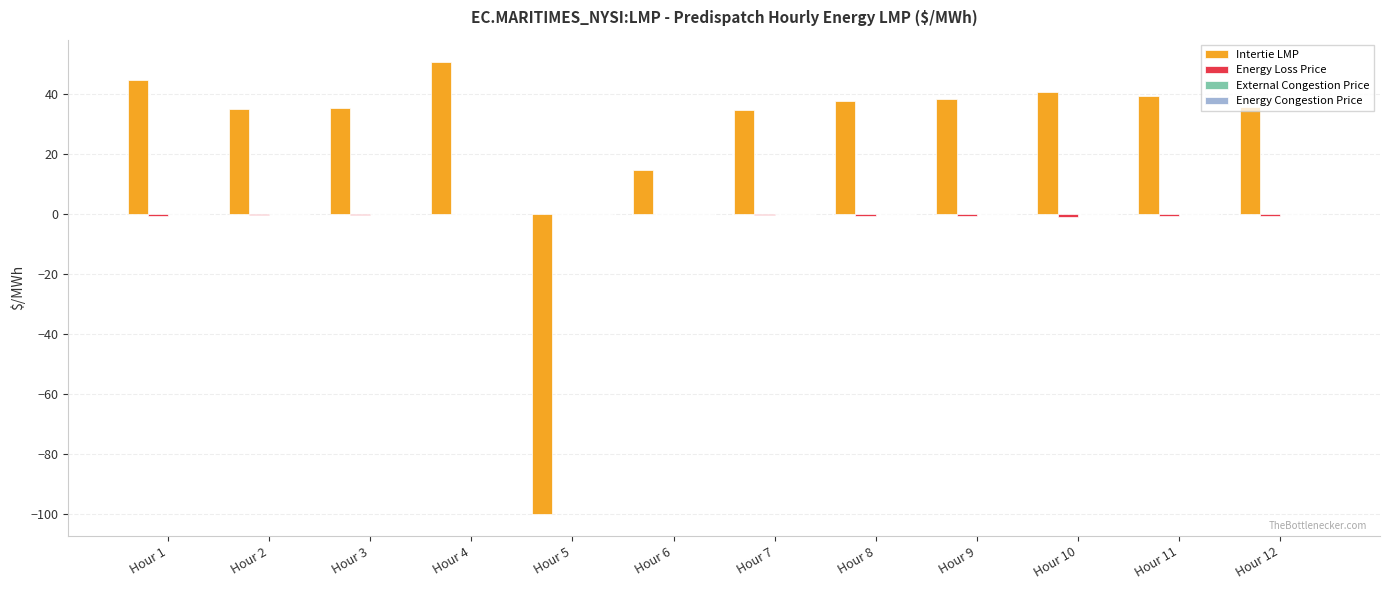

How many groups of bars are there?

12